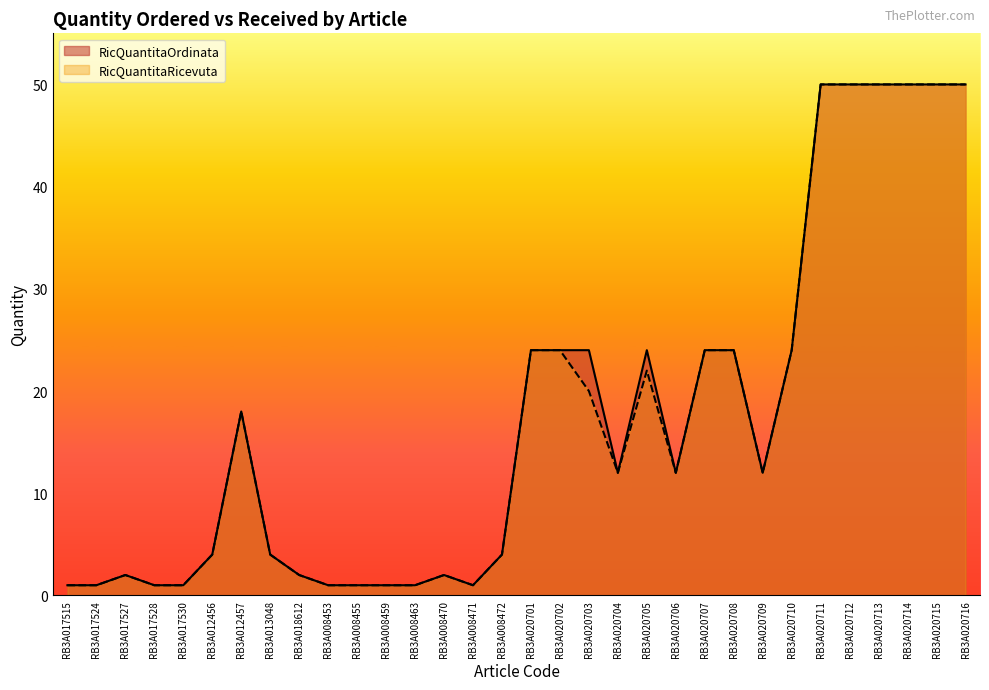

What position from the right is RB3A020701?

16